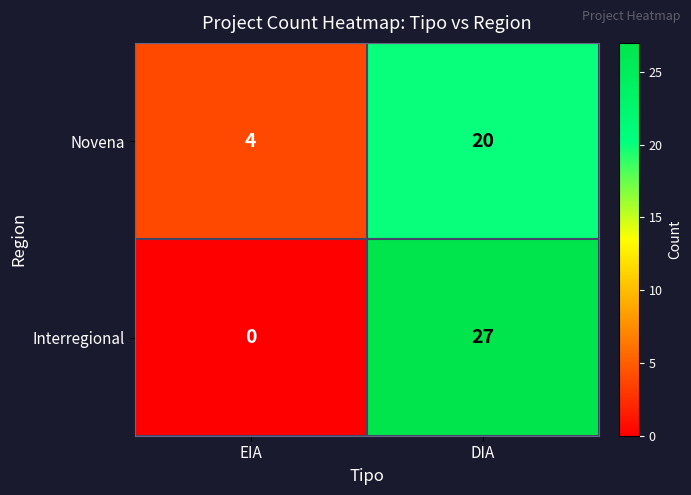

What is the difference between the highest and lowest values at DIA?

7